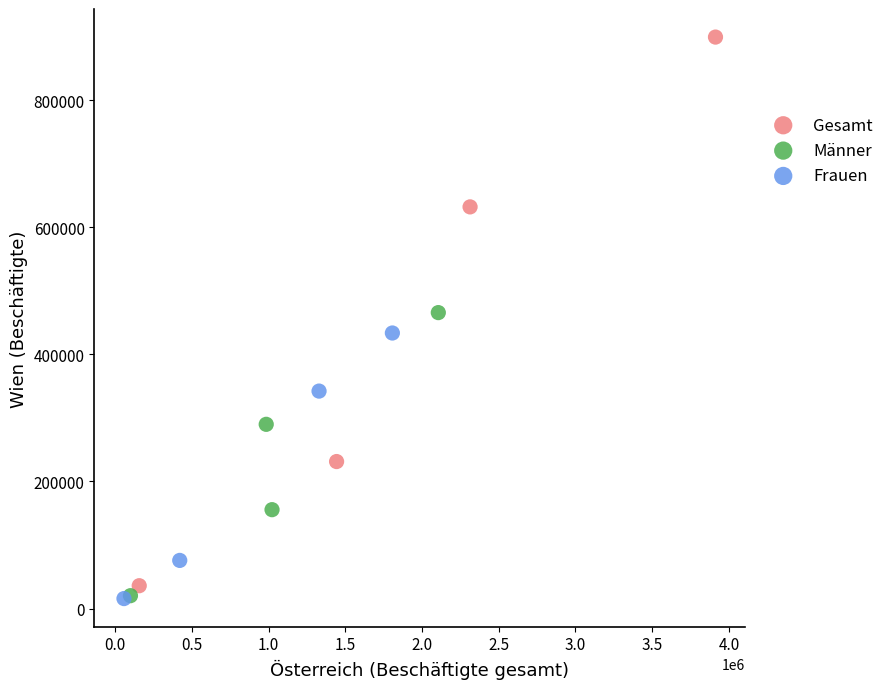

Which series reaches the maximum Y coordinate?

Gesamt